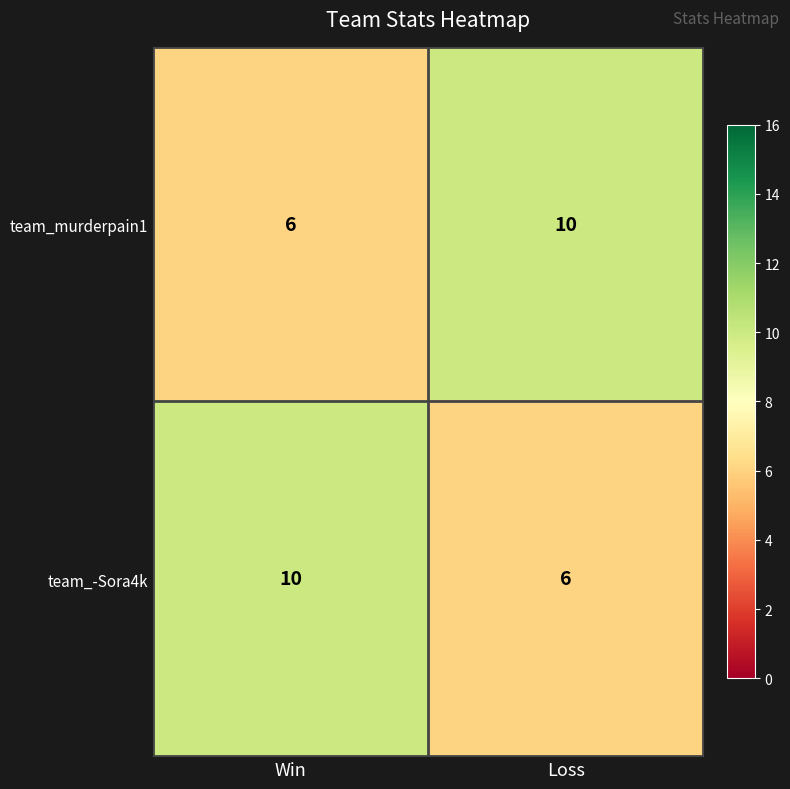

How many categories are shown in the chart?

2